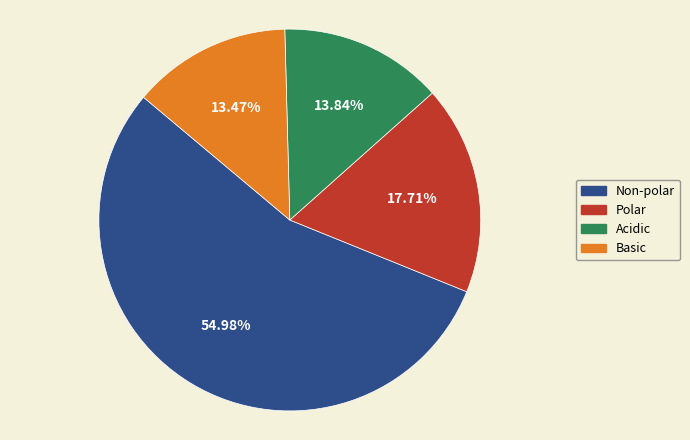

Combined, do Polar and Basic account for over 50%?

No